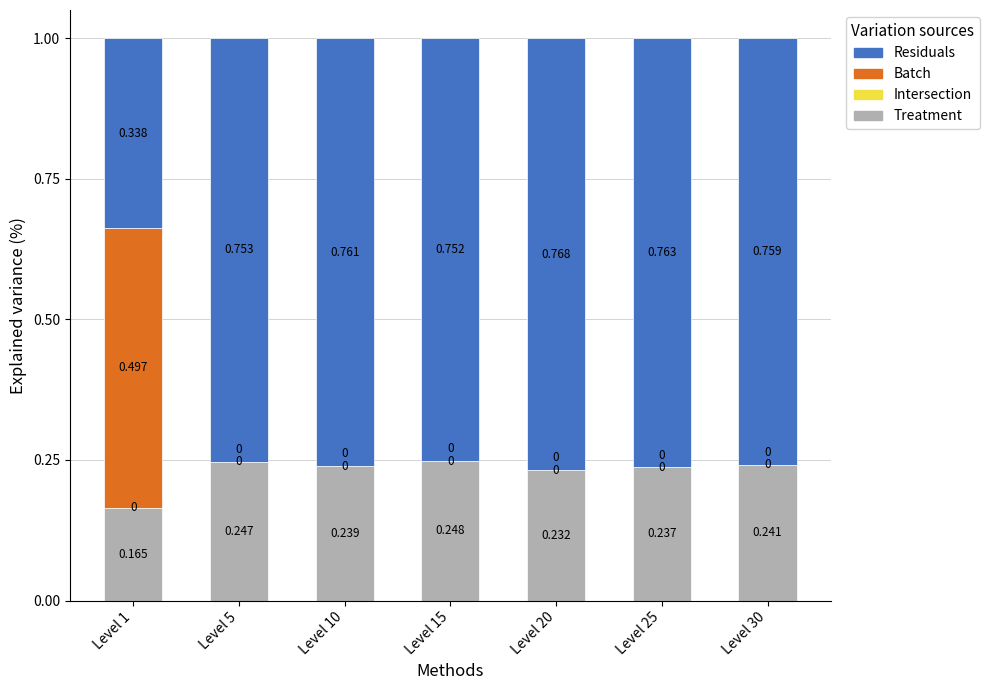

Rank the categories by Residuals value from lowest to highest.

Level 1, Level 15, Level 5, Level 30, Level 10, Level 25, Level 20